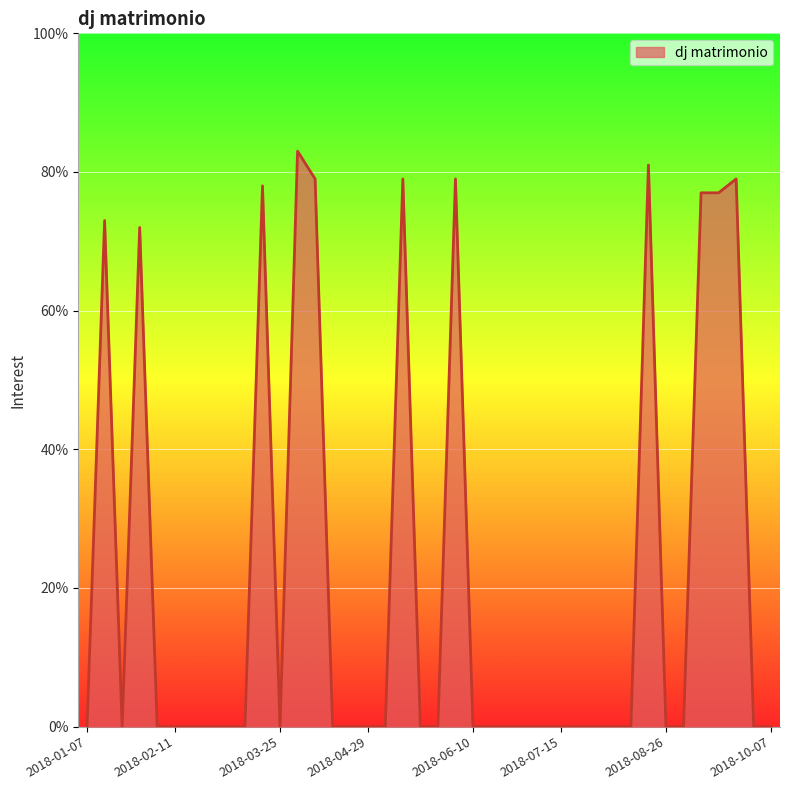

Rank the categories by value from lowest to highest.

2018-01-07, 2018-01-21, 2018-02-04, 2018-02-11, 2018-02-18, 2018-02-25, 2018-03-04, 2018-03-11, 2018-03-25, 2018-04-15, 2018-04-22, 2018-04-29, 2018-05-06, 2018-05-20, 2018-05-27, 2018-06-10, 2018-06-17, 2018-06-24, 2018-07-01, 2018-07-08, 2018-07-15, 2018-07-22, 2018-07-29, 2018-08-05, 2018-08-12, 2018-08-26, 2018-09-02, 2018-09-30, 2018-10-07, 2018-01-28, 2018-01-14, 2018-09-09, 2018-09-16, 2018-03-18, 2018-04-08, 2018-05-13, 2018-06-03, 2018-09-23, 2018-08-19, 2018-04-01